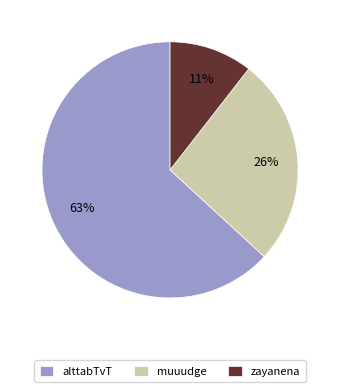

Which slice represents more than half of the pie?

alttabTvT